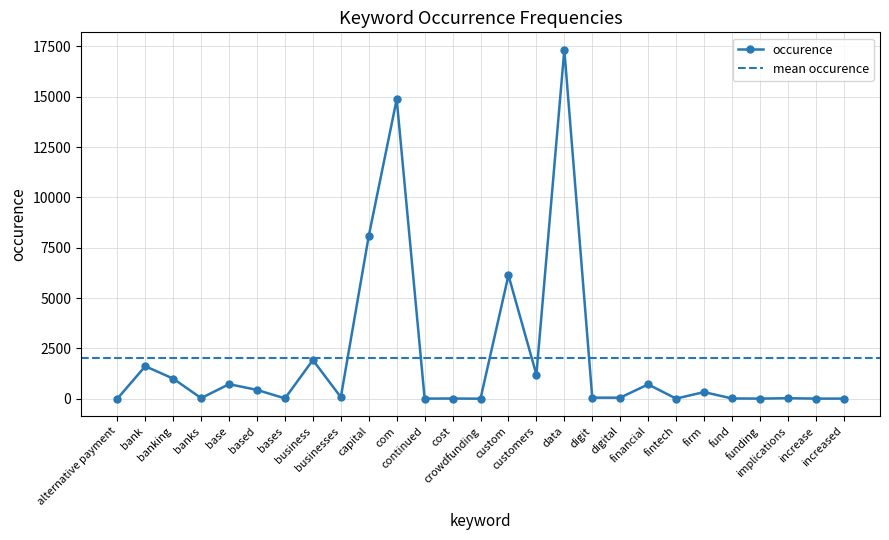

Where is the first local minimum?

banks